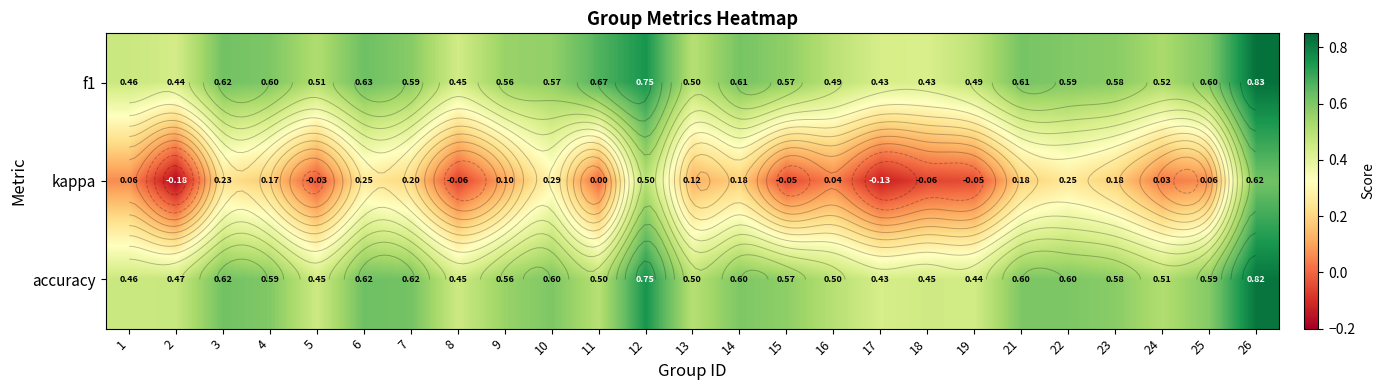

Where does the kappa series first go above 0?

1